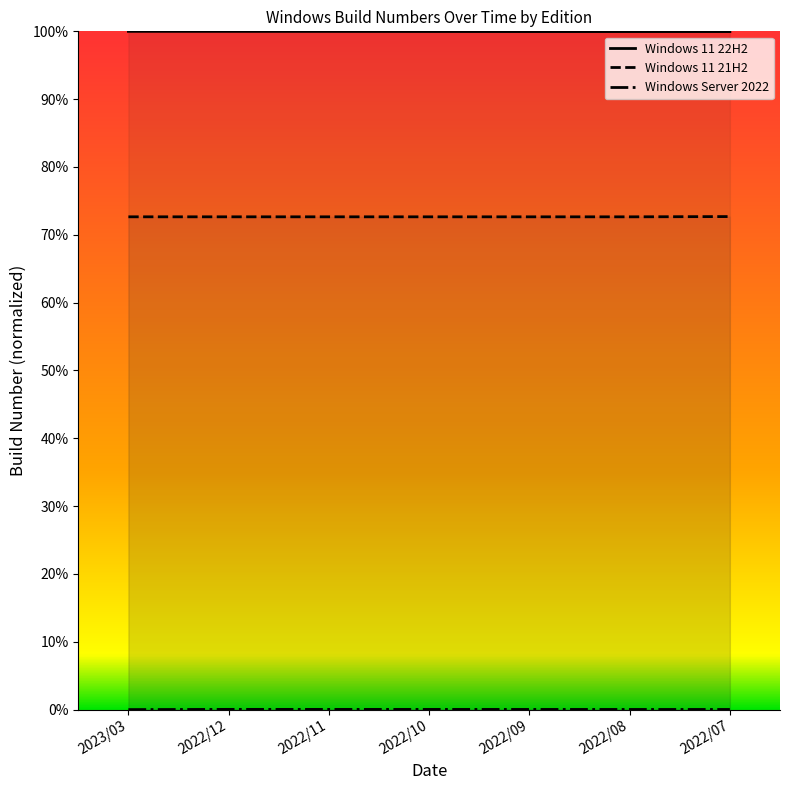

Rank the series by their maximum value, from lowest to highest.

Windows Server 2022, Windows 11 21H2, Windows 11 22H2